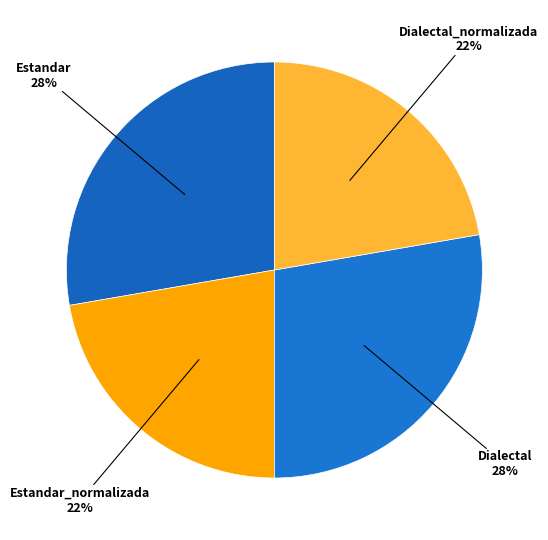

What is the ratio of the value at Dialectal to the value at Estandar?

1.0